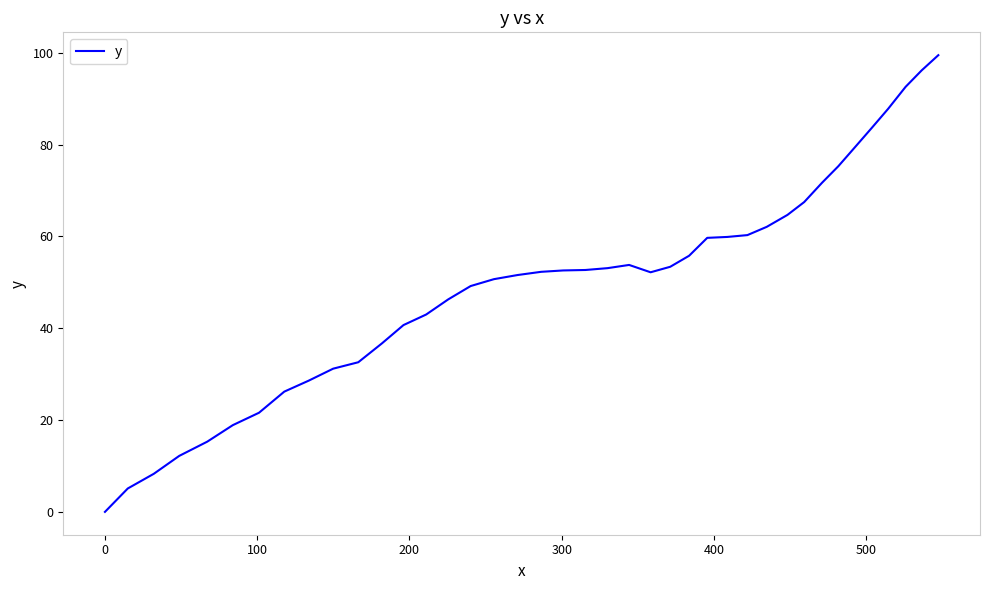

What is the greatest value displayed?

99.5